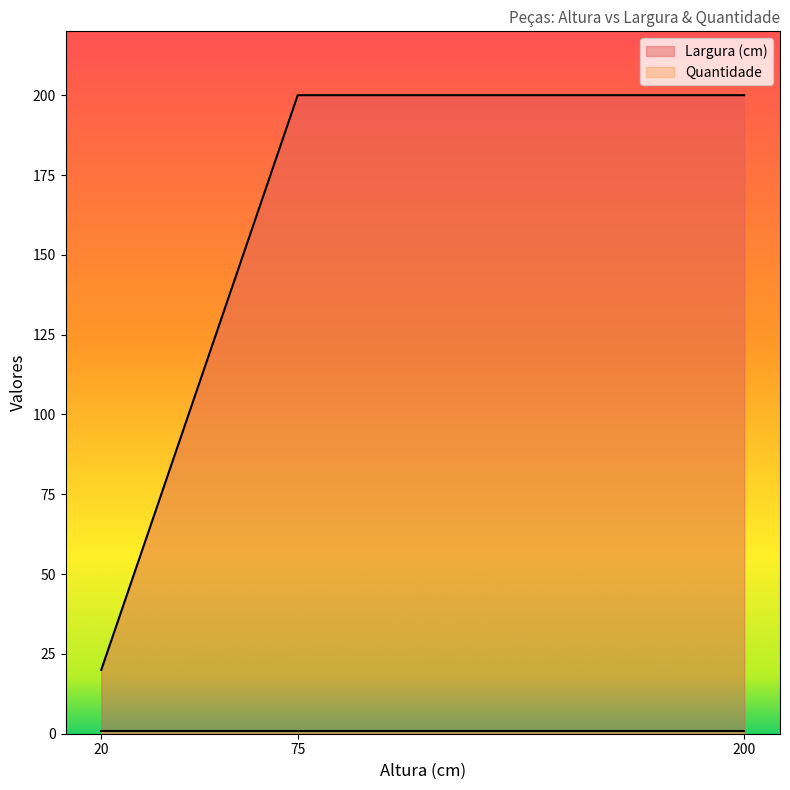

At which category does the chart reach its peak across all series?

75